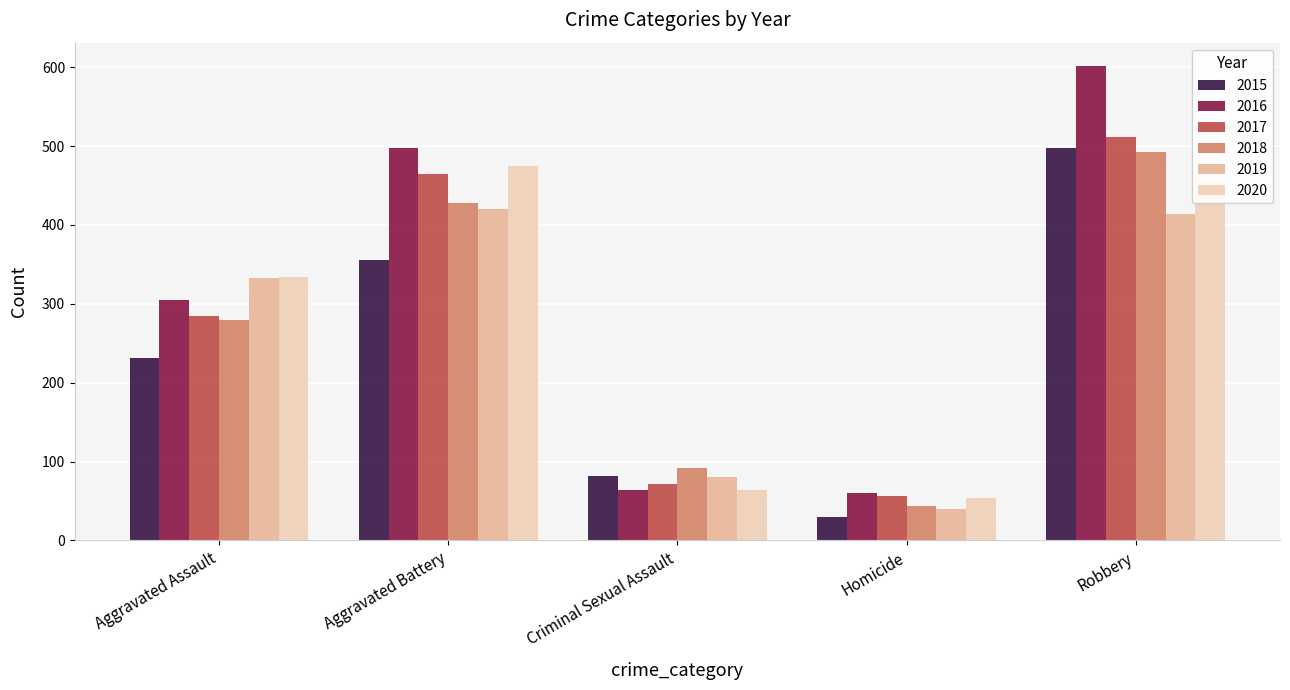

How many series are shown in this chart?

6